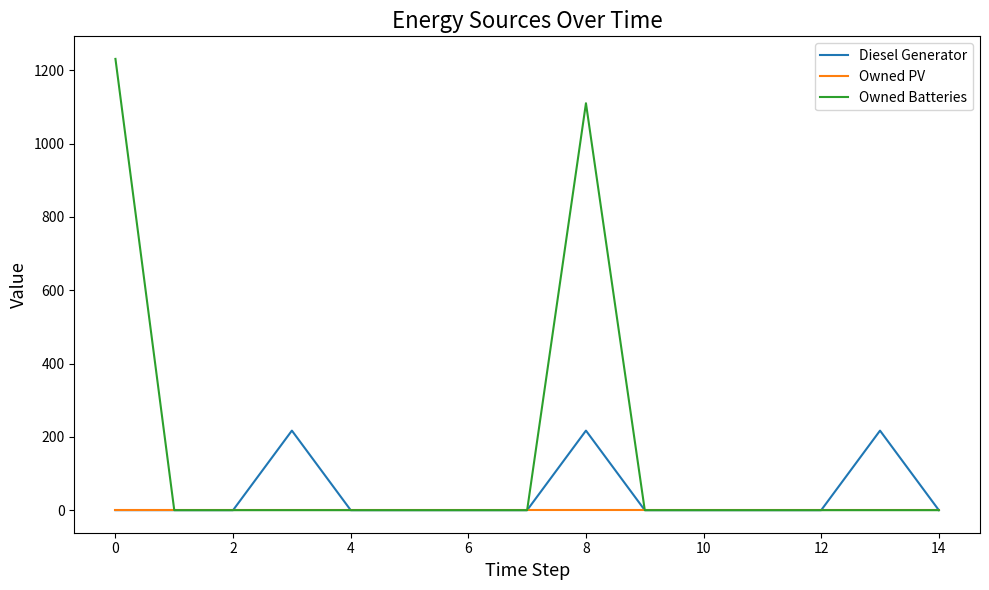

Which series has the largest range (max minus min)?

Owned Batteries